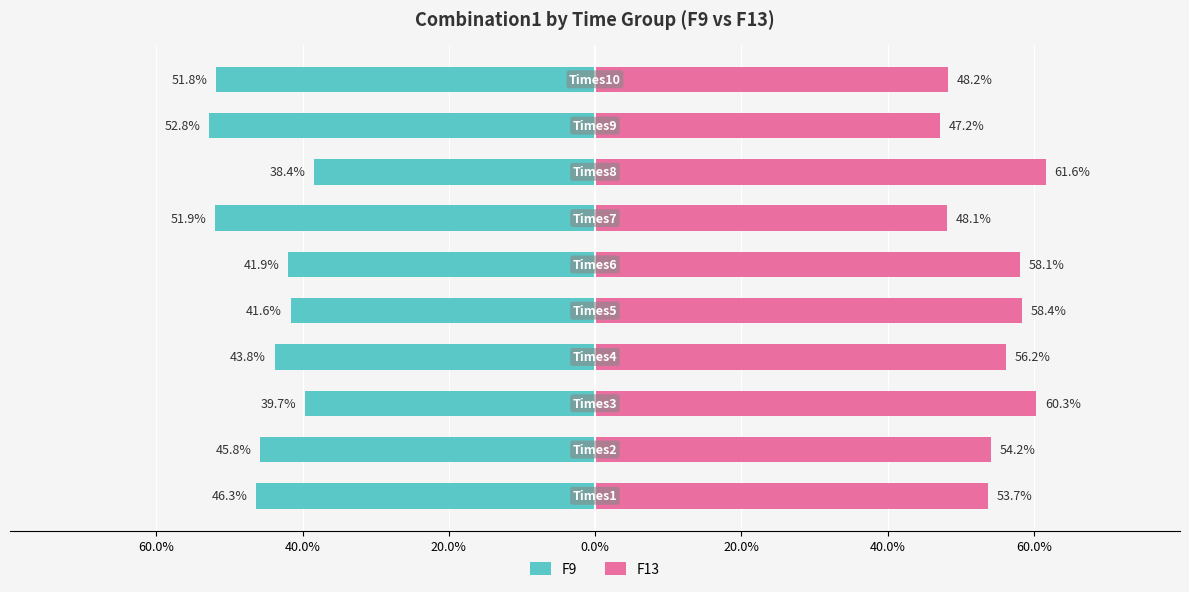

What is the minimum value for F9?

-52.8